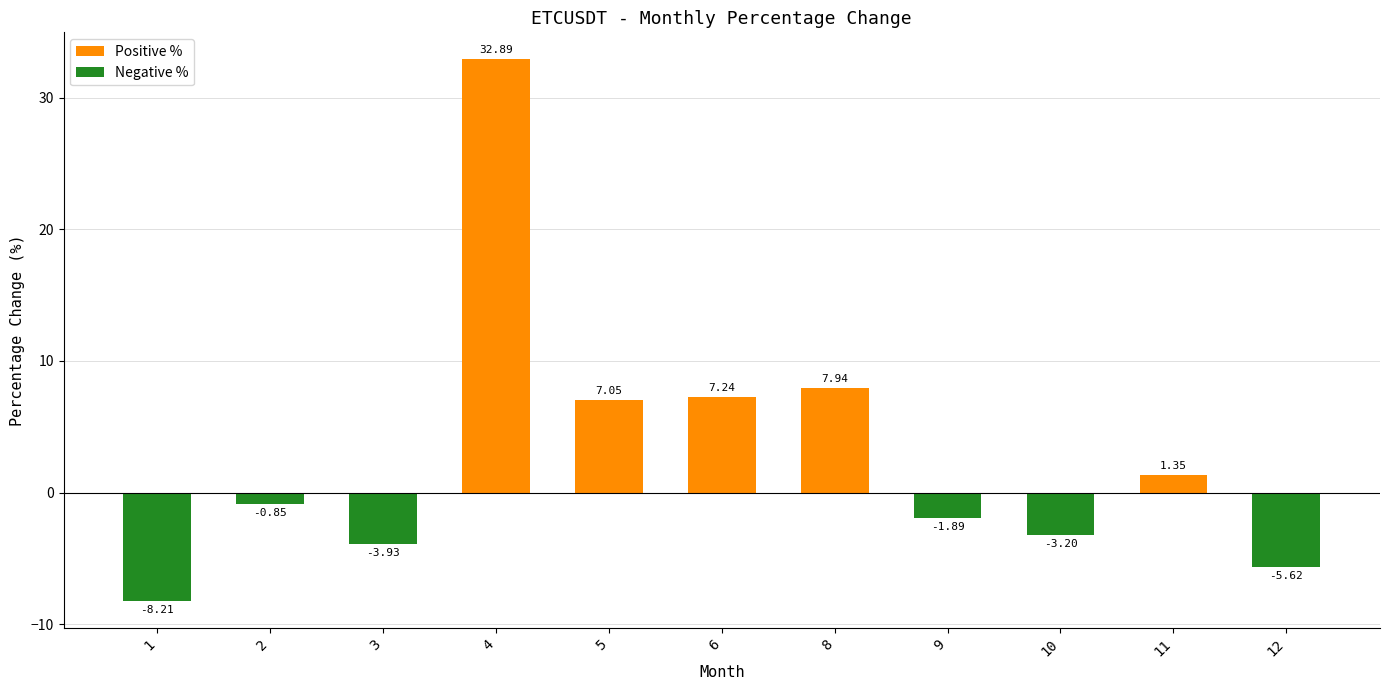

What is the value of the Negative % bar at the 8th from the left?

-1.9